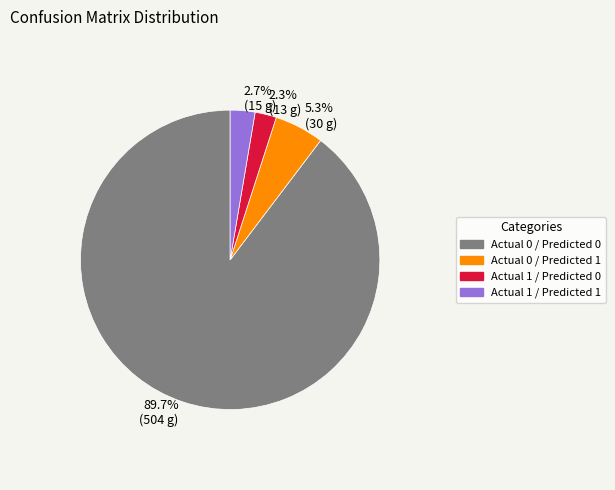

The Actual 1 / Predicted 1 slice represents 8% of the pie. True or false?

False